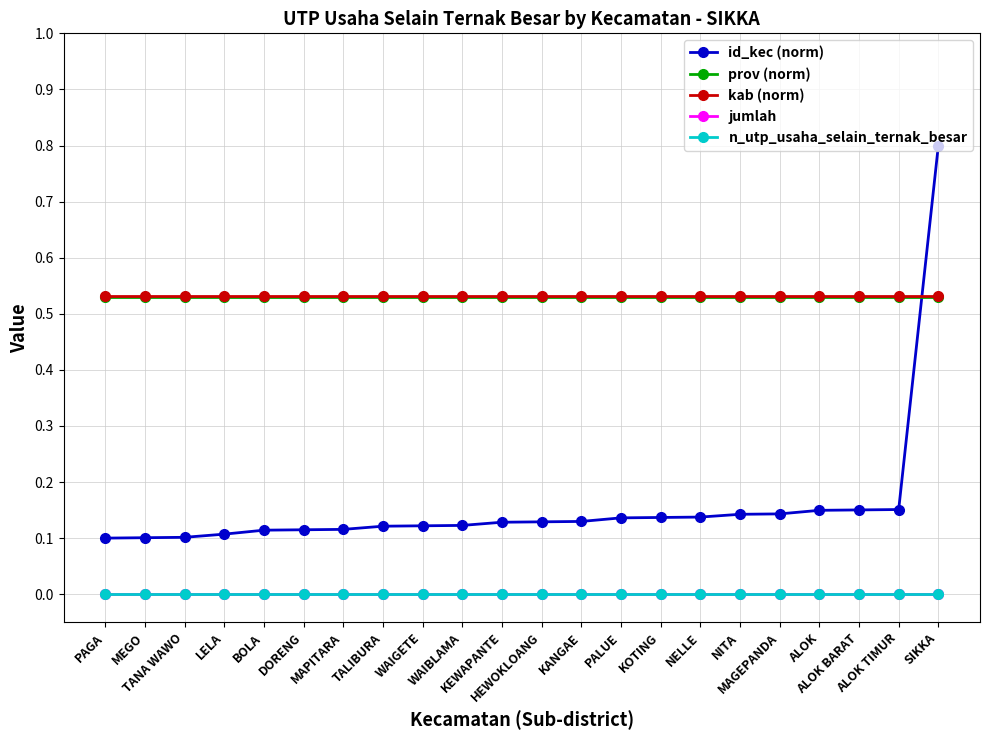

What is the value of the kab (norm) point at the 21st from the left?

0.5